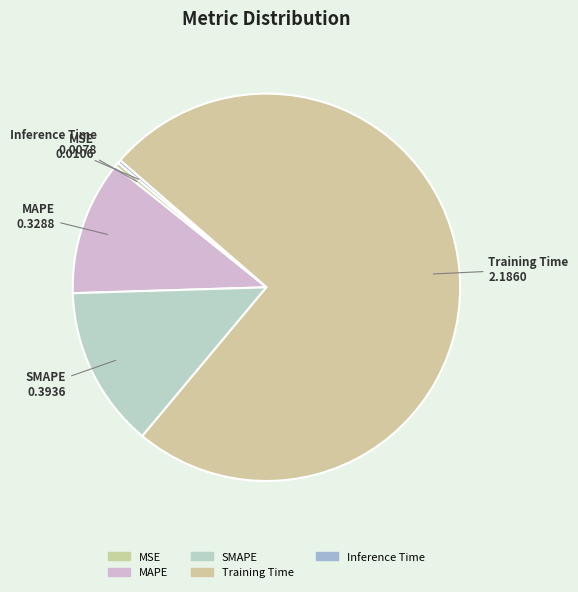

Count the number of slices in the pie.

5